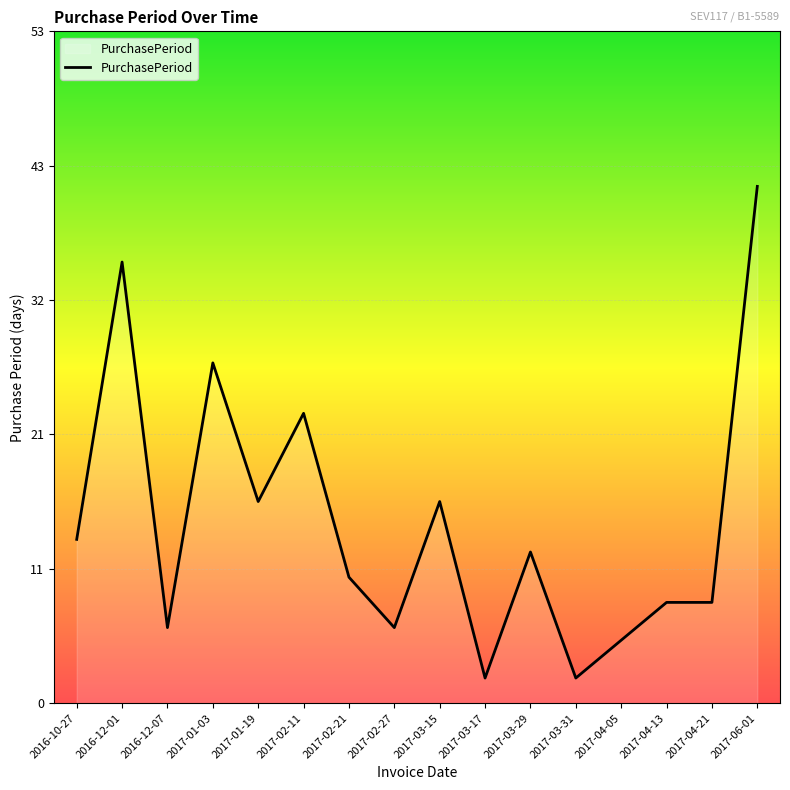

Which has a higher value, 2017-01-19 or 2017-04-13?

2017-01-19